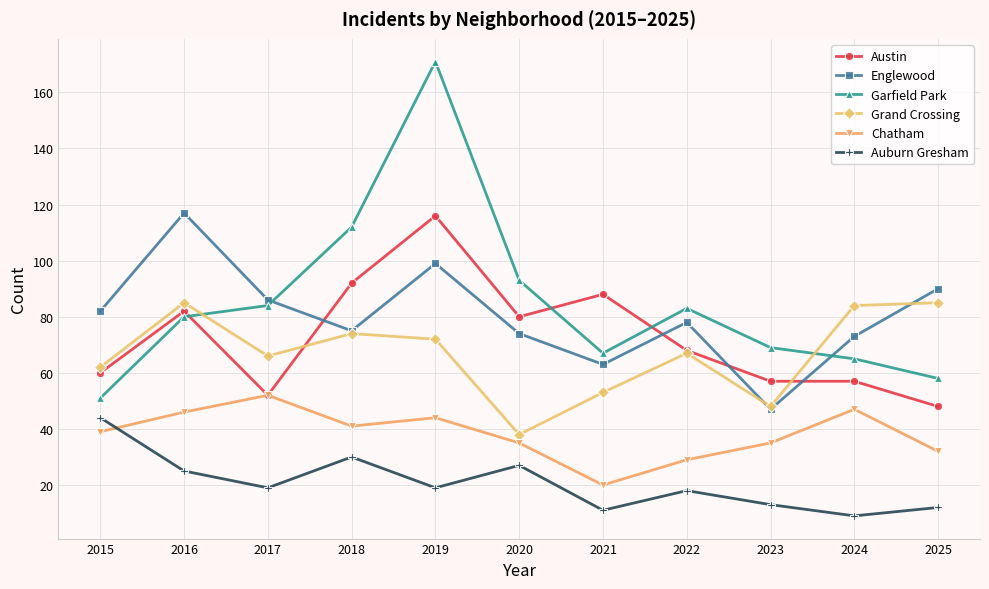

What is the value of the Austin point at the 7th from the left?

88